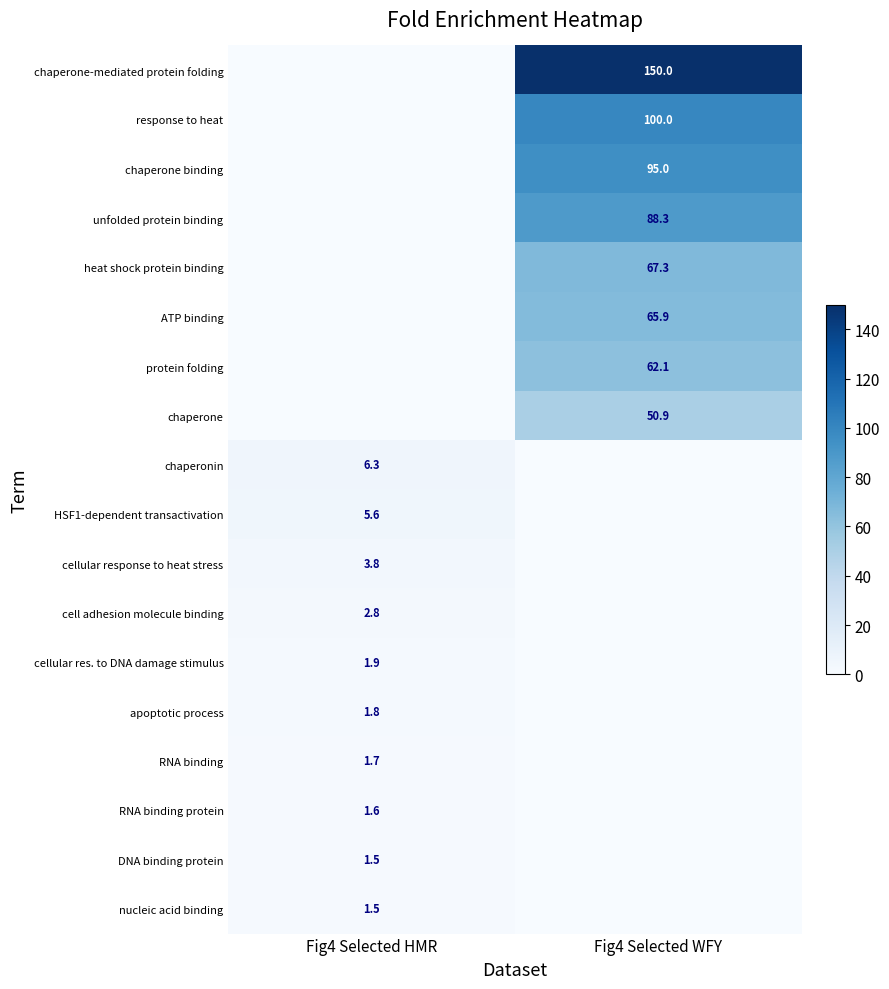

Which label corresponds to the largest value in the chart?

Fig4 Selected WFY